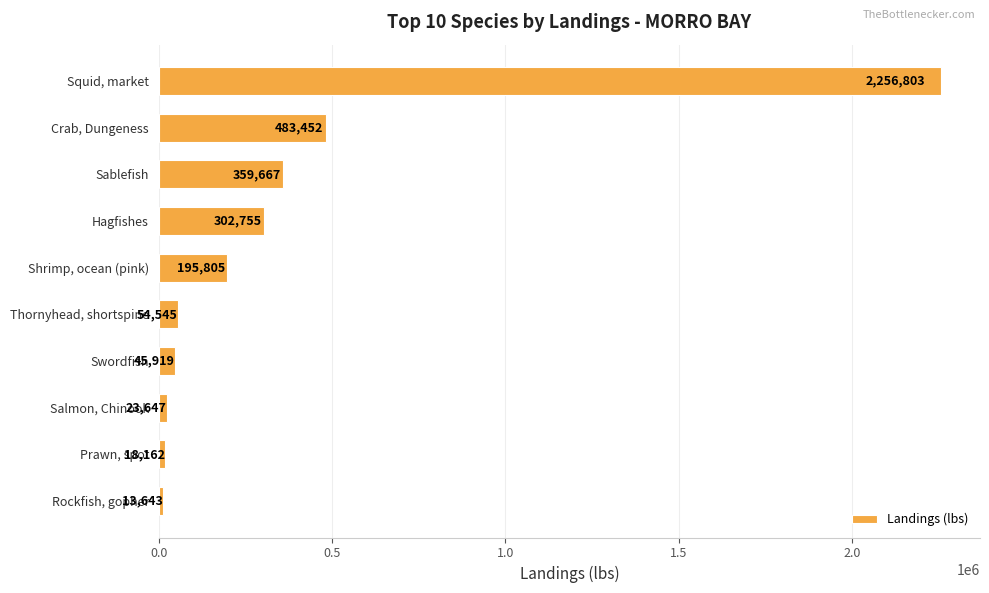

What is the approximate value at Hagfishes?

302755